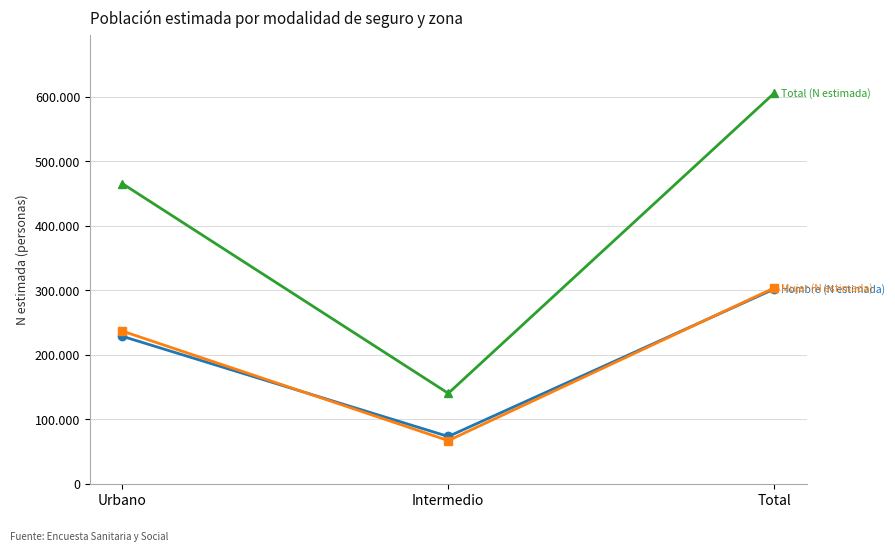

Does the chart have visible grid lines?

Yes